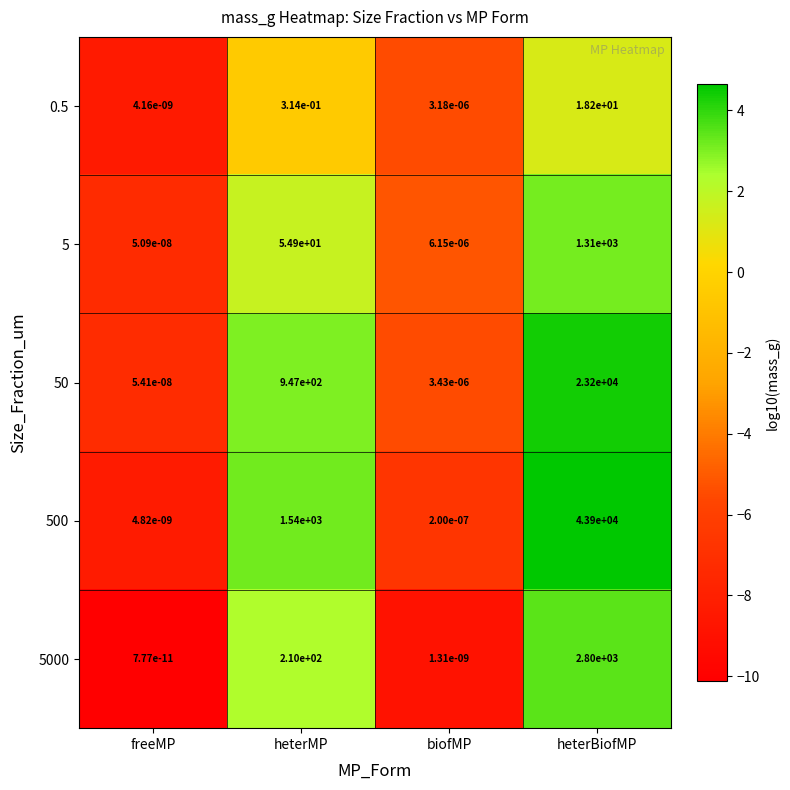

How many data points in 5 are above 54?

2